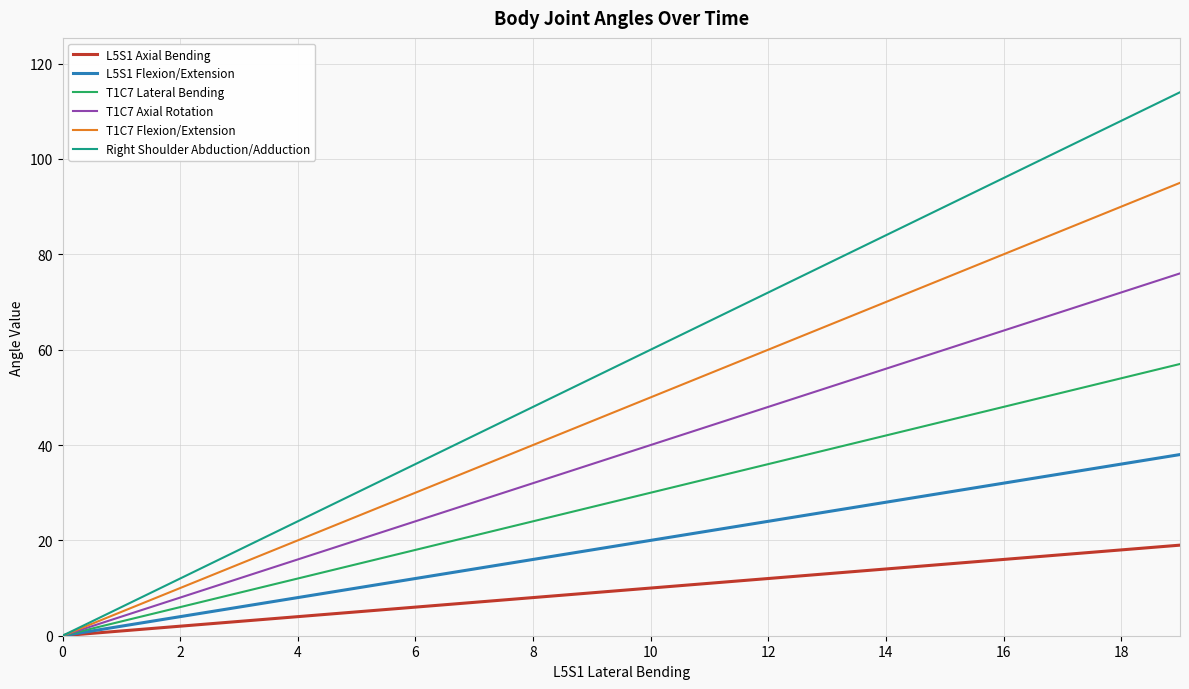

Which series has the widest spread of values?

Right Shoulder Abduction/Adduction